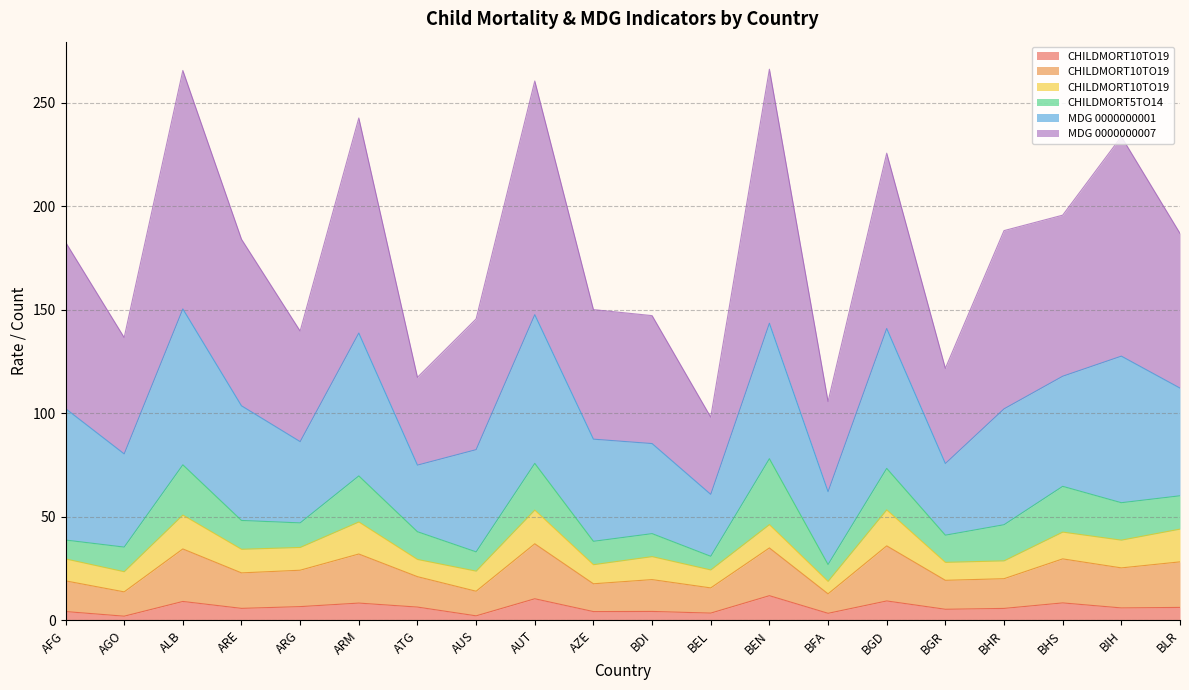

What value does the Value_CHILDMORT10TO19 | AGEGROUP_YEARS10-14 series have at BHS?

8.4